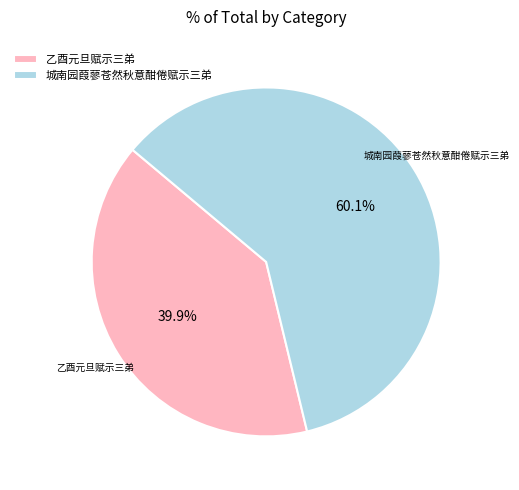

Which has a higher value, 乙酉元旦赋示三弟 or 城南园葭蓼苍然秋意酣倦赋示三弟?

城南园葭蓼苍然秋意酣倦赋示三弟